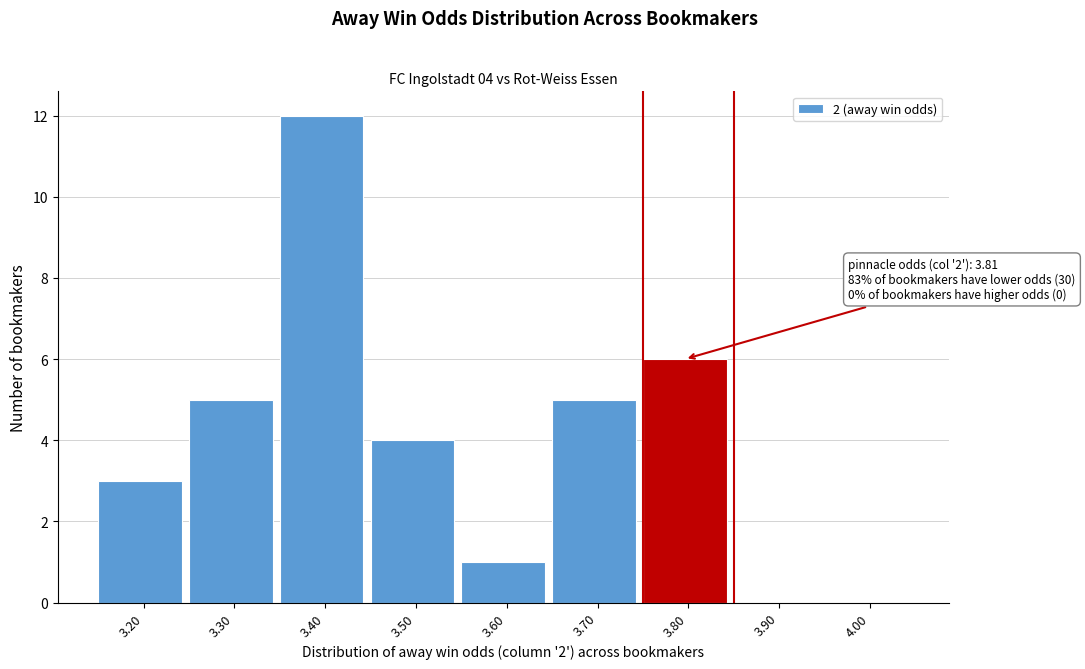

Reading left to right, what are all the values shown in this chart?

3.20=3	3.30=5	3.40=12	3.50=4	3.60=1	3.70=5	3.80=6	3.90=0	4.00=0